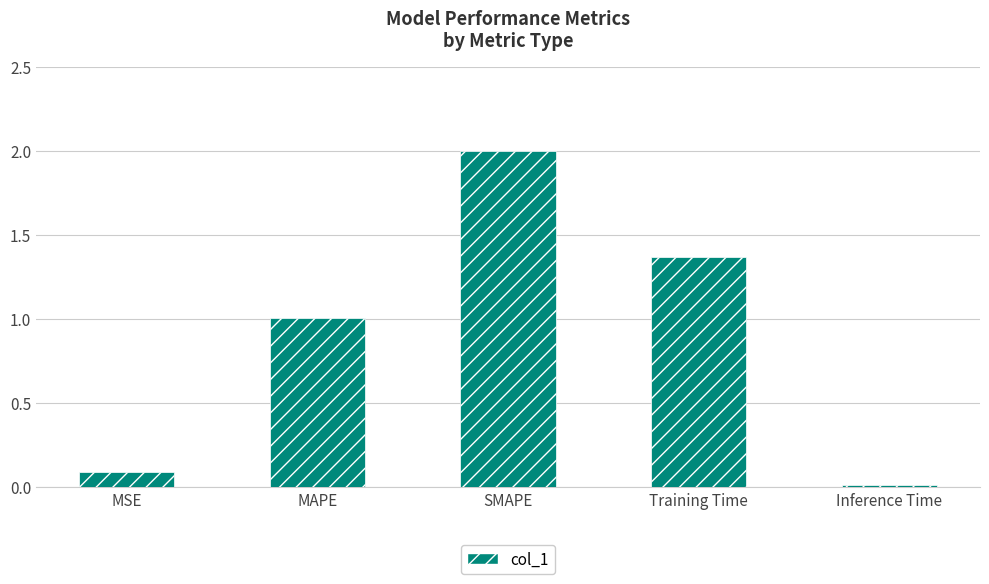

Which has a higher value, SMAPE or MAPE?

SMAPE